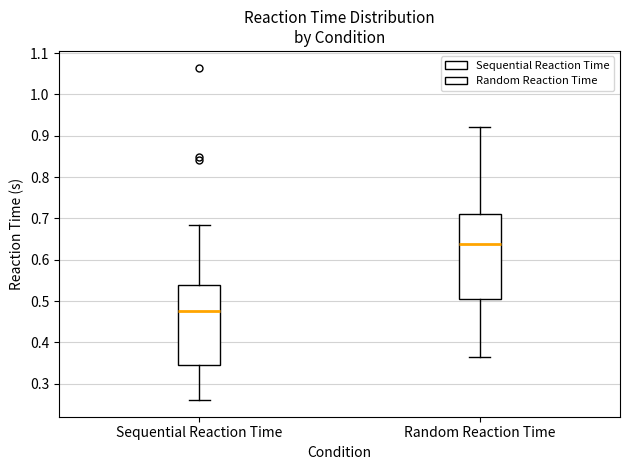

Reading left to right, read every box against the y-axis: the position of its median line, the range the box covers, and the ends of its whiskers. The values are not printed on the chart, so give them approximately, as read against the axis.

Sequential Reaction Time: median 0.48, box 0.35 to 0.54, whiskers 0.26 to 0.68
Random Reaction Time: median 0.64, box 0.50 to 0.71, whiskers 0.37 to 0.92